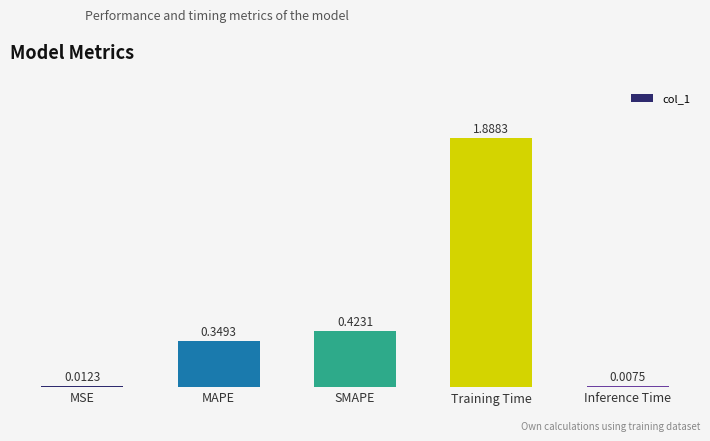

Rank the categories by value from lowest to highest.

Inference Time, MSE, MAPE, SMAPE, Training Time